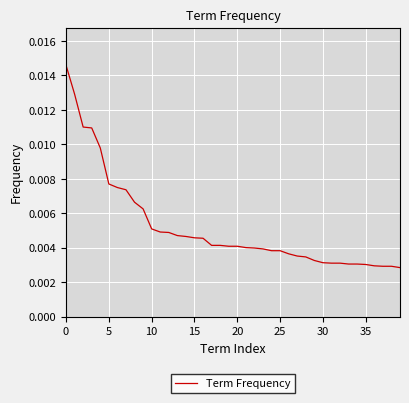

Is this an area chart (filled region under the line)?

No